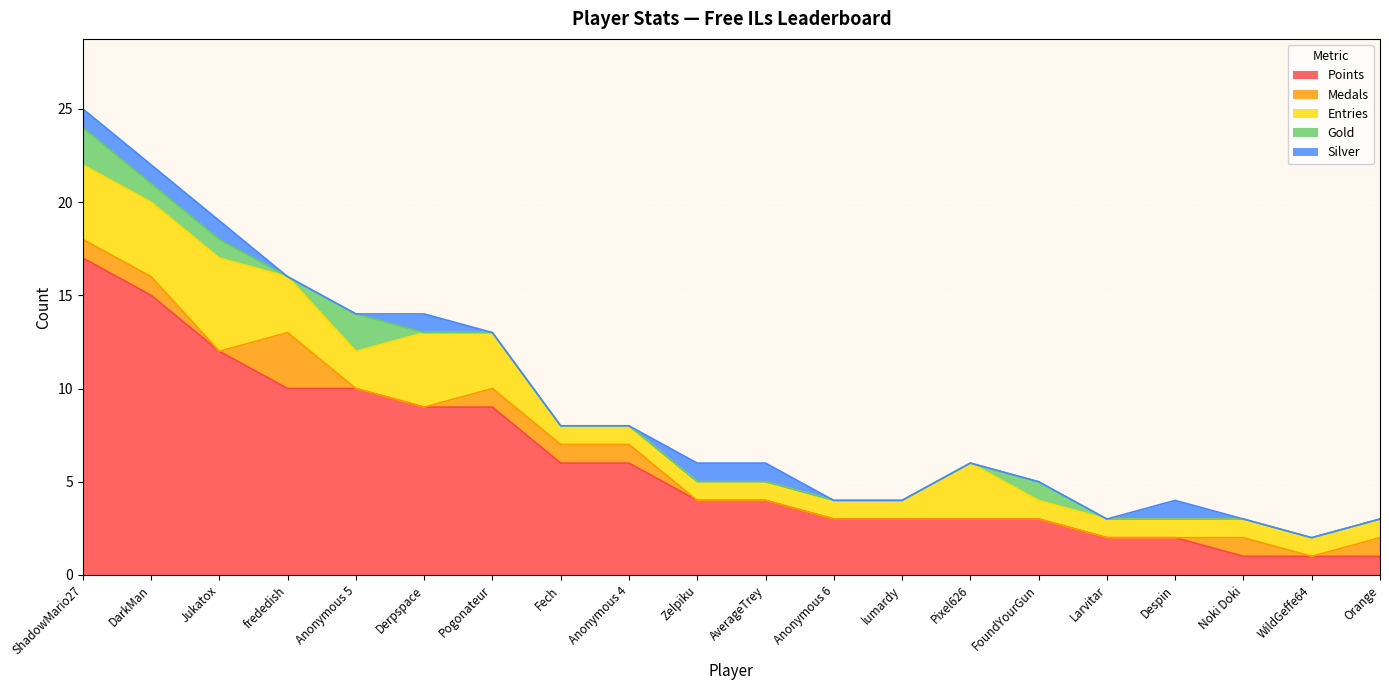

What value does the Medals series have at Anonymous 4?

1